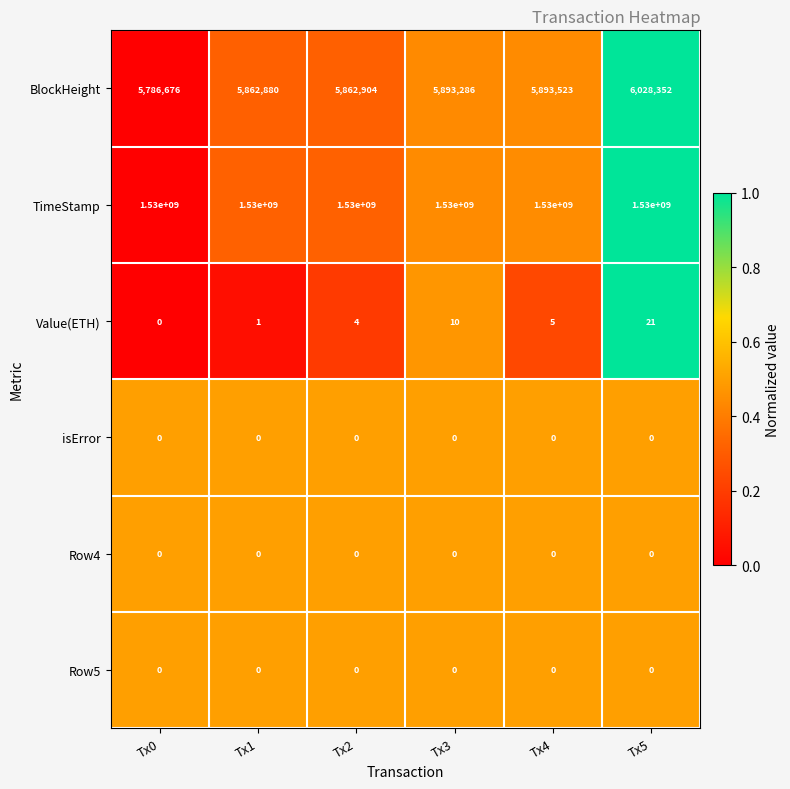

At which category is the sum across all series the highest?

Tx5